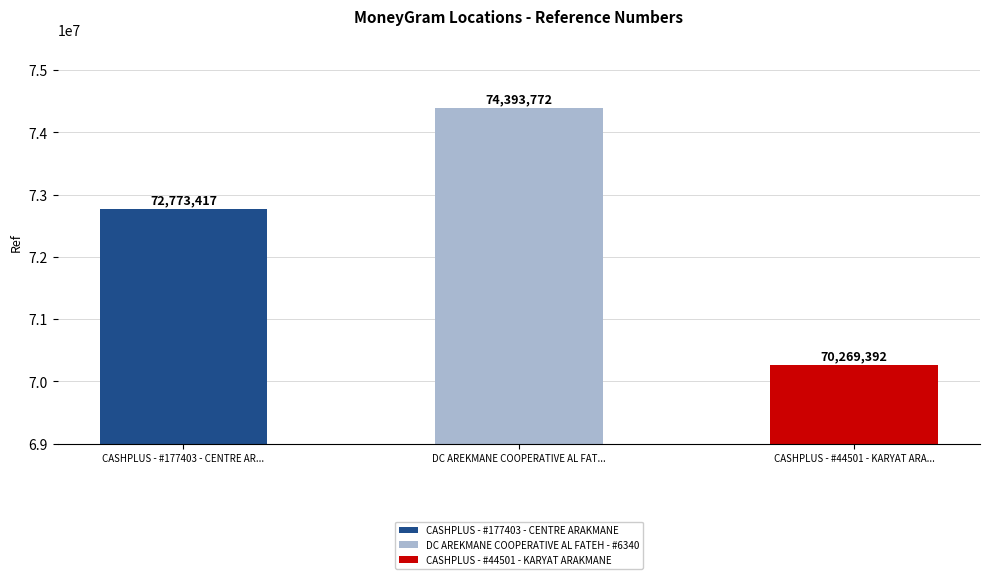

What is the sum of the values at CASHPLUS - #44501 - KARYAT ARAKMANE and DC AREKMANE COOPERATIVE AL FATEH - #6340?

144663164